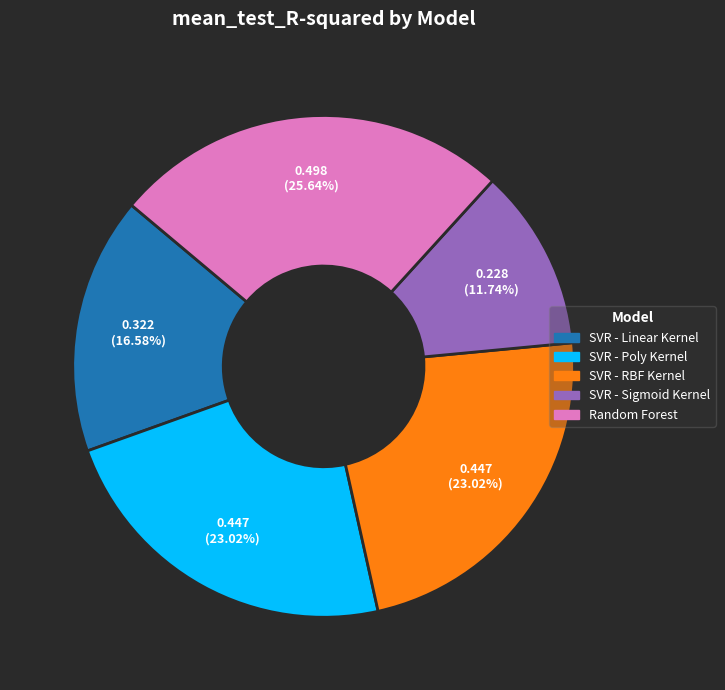

Count the number of slices in the pie.

5